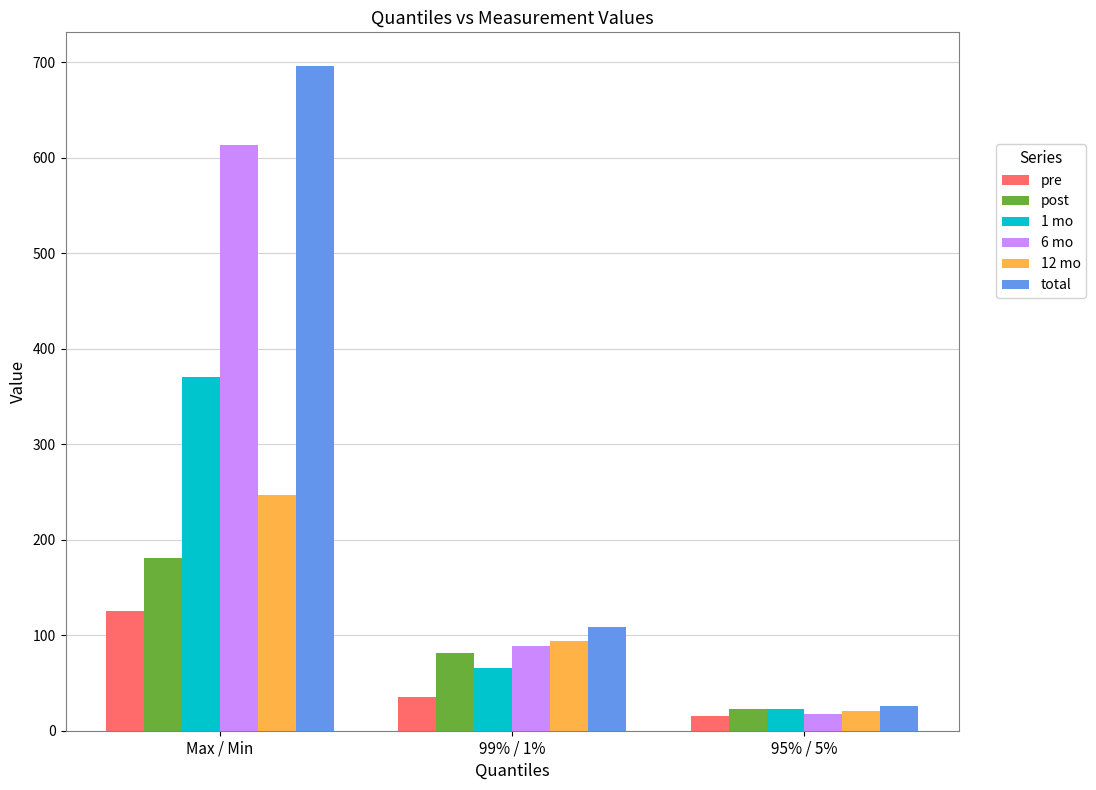

Where does the post series first go above 81?

Max / Min